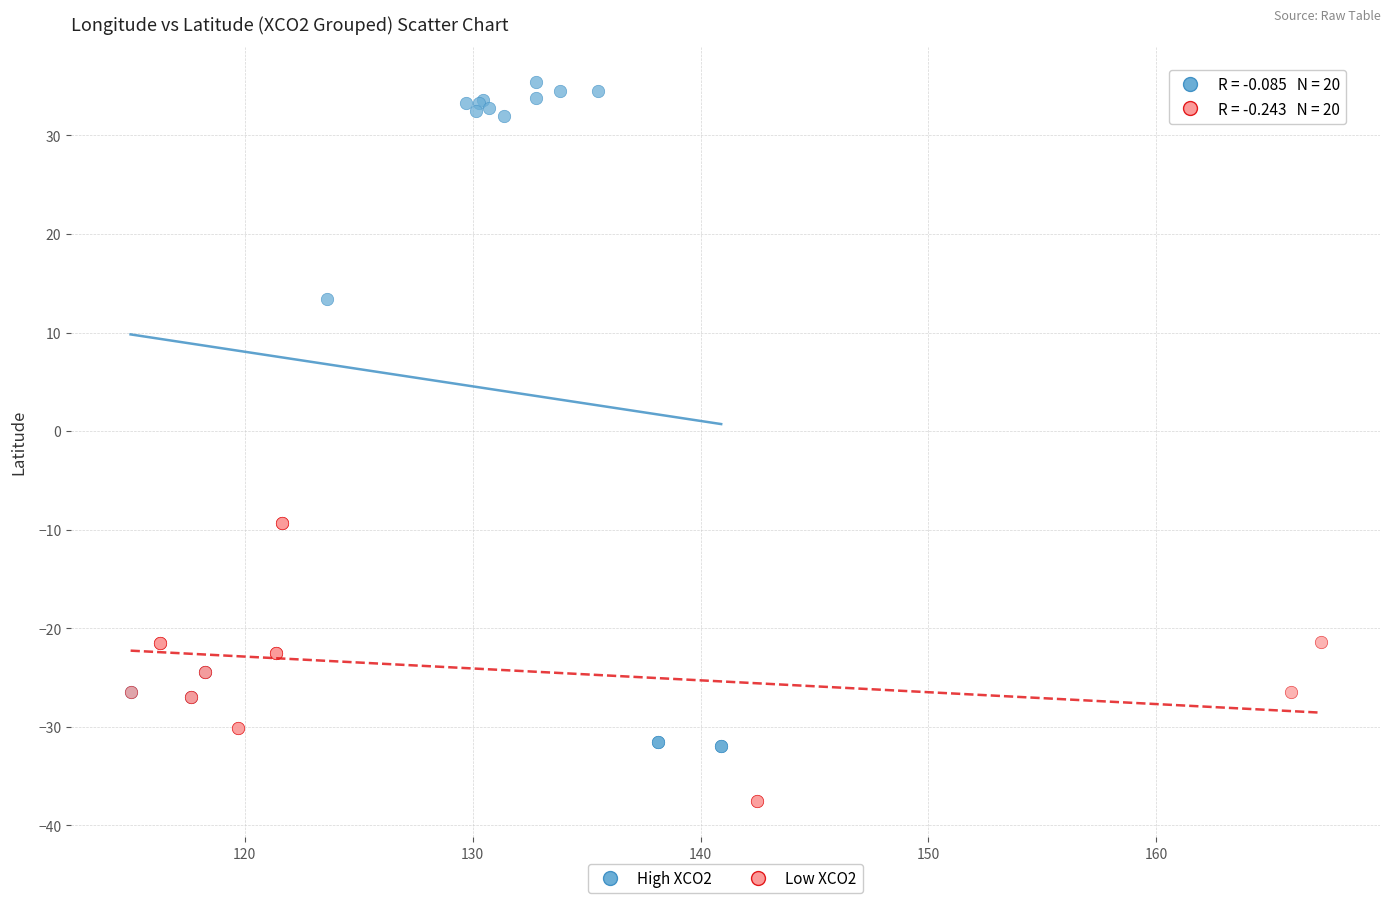

Which series has the largest Y range (max minus min)?

High XCO2